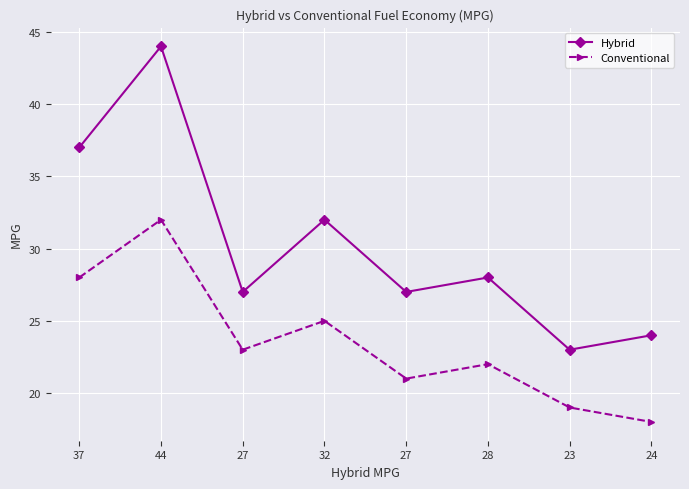

What are all the series names shown in the legend?

Hybrid, Conventional